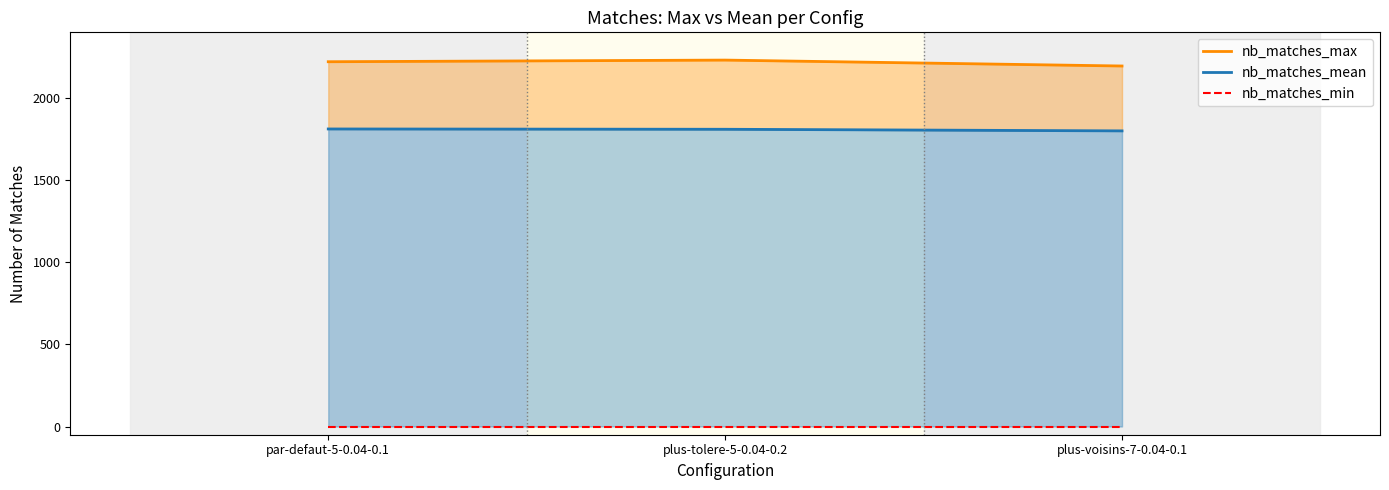

Between par-defaut-5-0.04-0.1 and plus-tolere-5-0.04-0.2, which series saw the biggest shift?

nb_matches_max